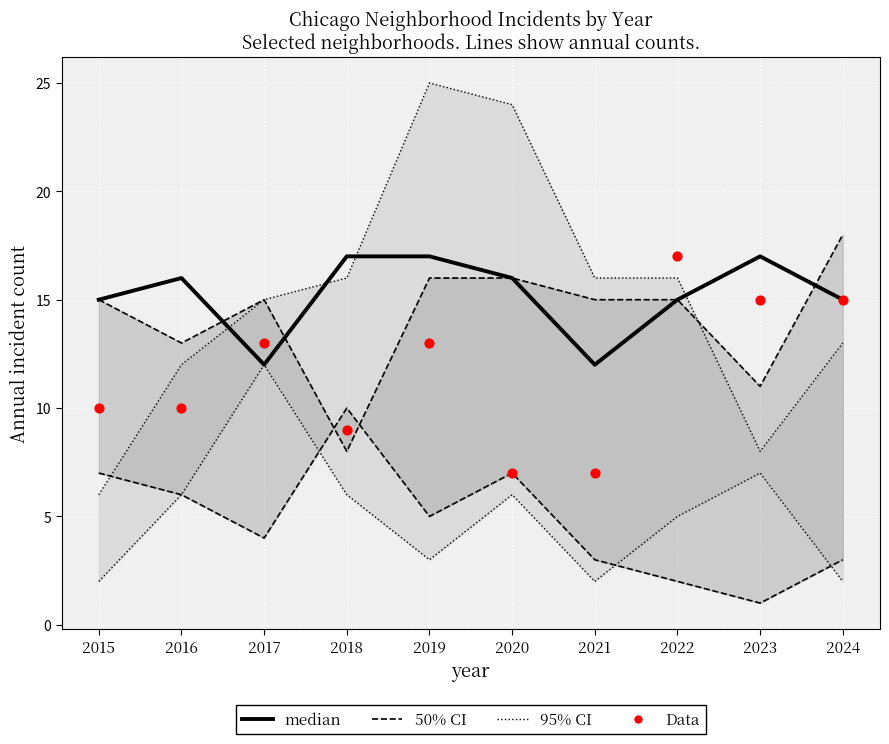

Which series has the widest spread of Y values?

95% CI